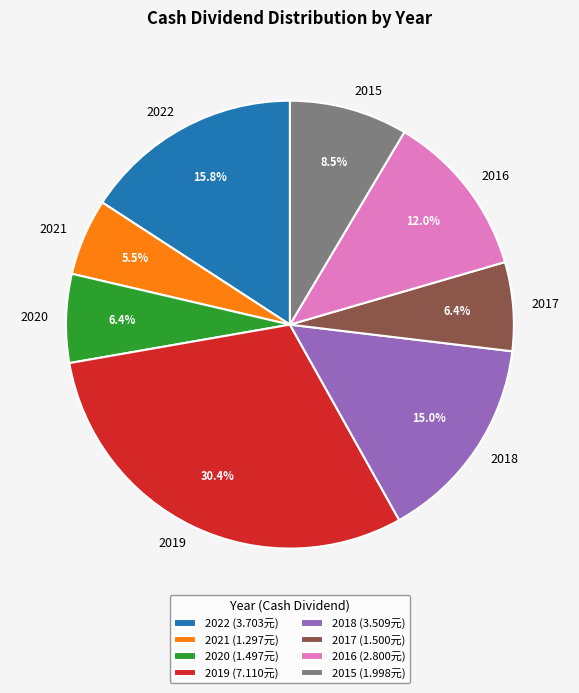

Combined, do 2022 and 2021 account for over 50%?

No